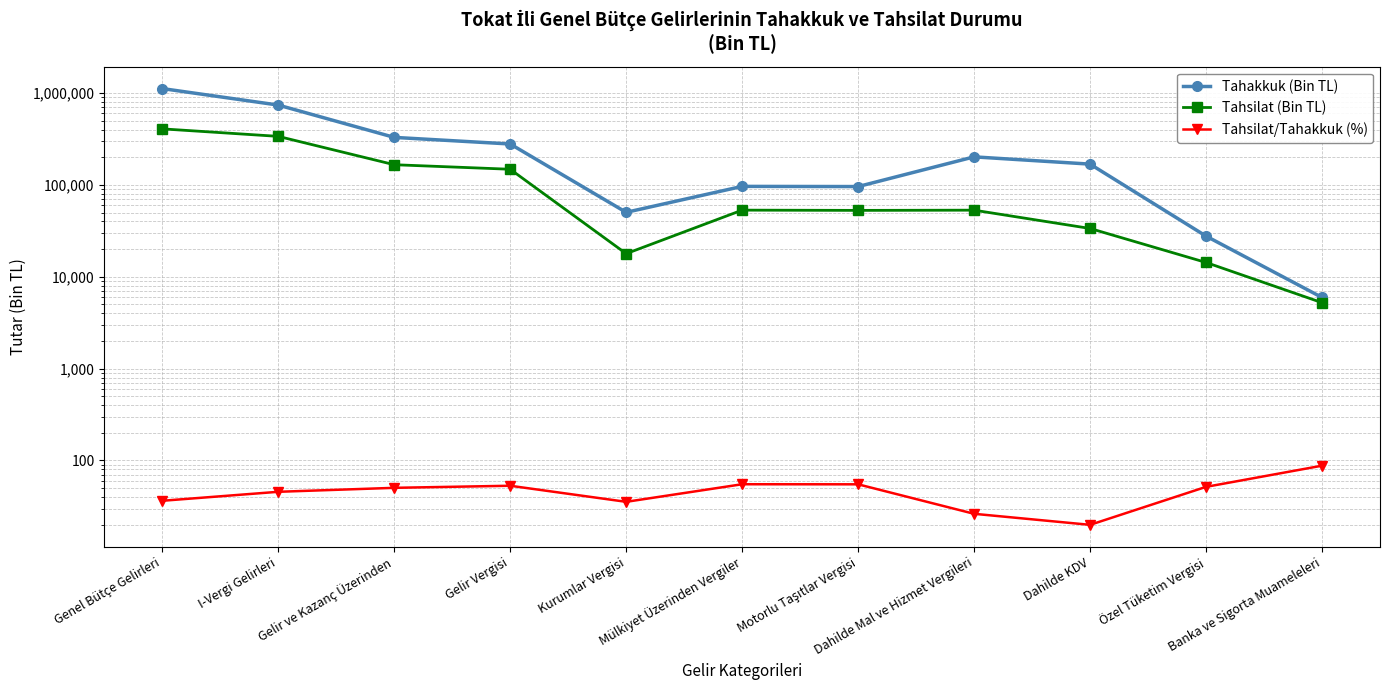

What is the lowest value of the Tahsilat (Bin TL) series?

5226.0